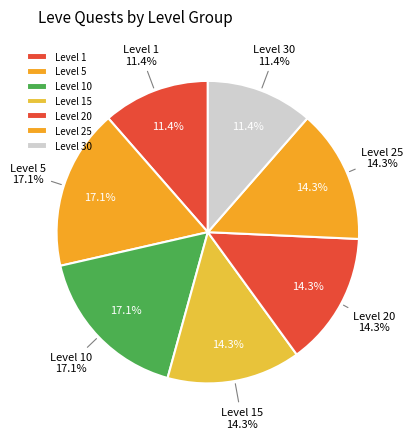

Does any single category account for the majority?

No